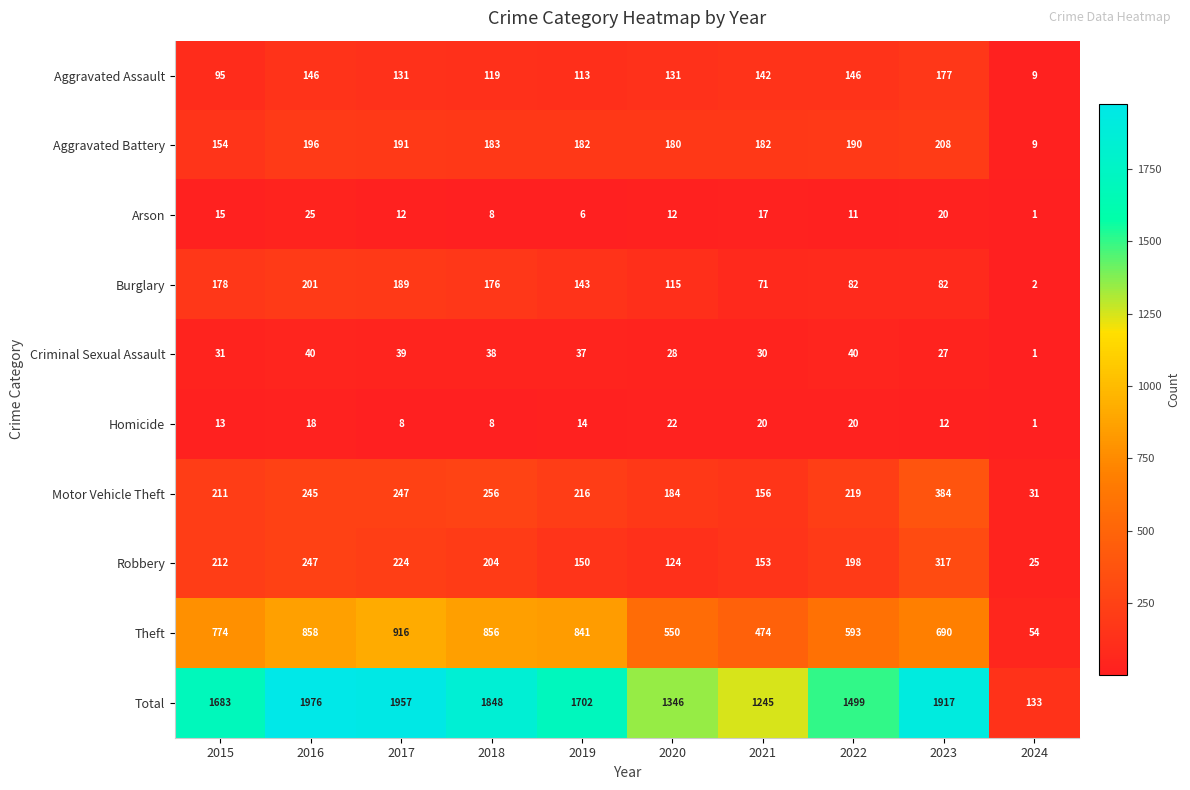

Which series has the largest total across all categories?

Total